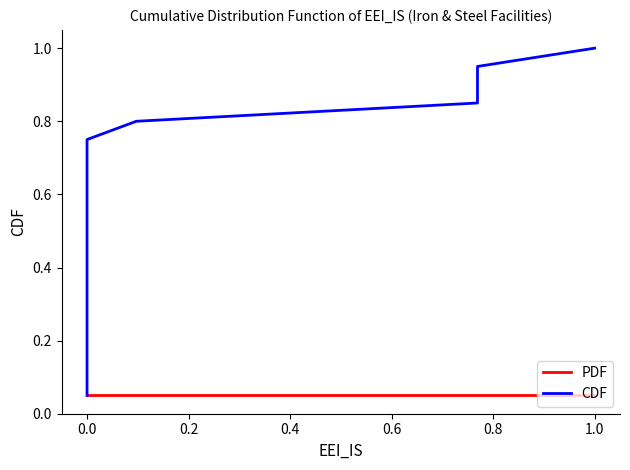

Read the CDF value at 1.0.

1.0